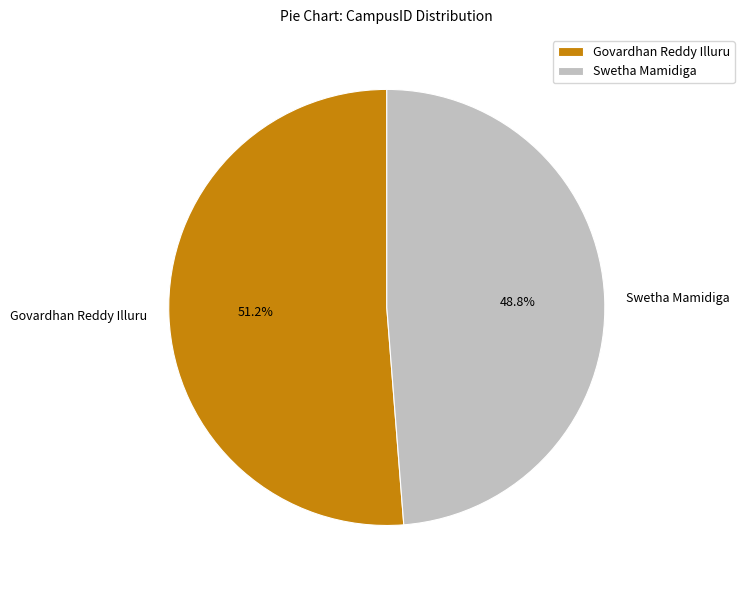

What is the largest slice in the pie chart?

Govardhan Reddy Illuru